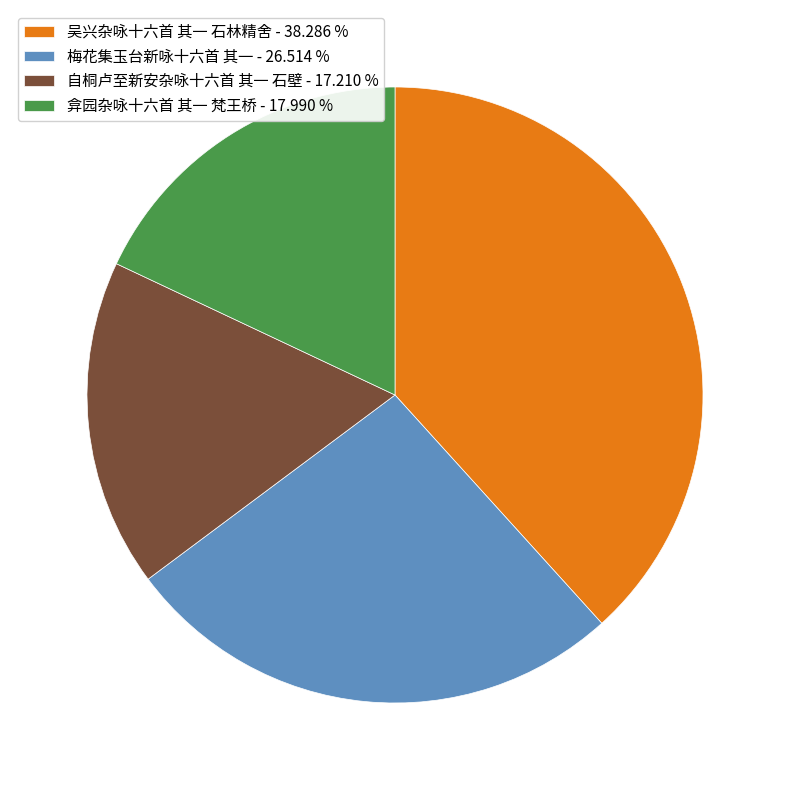

Which category has the smallest portion of the pie?

自桐卢至新安杂咏十六首 其一 石壁